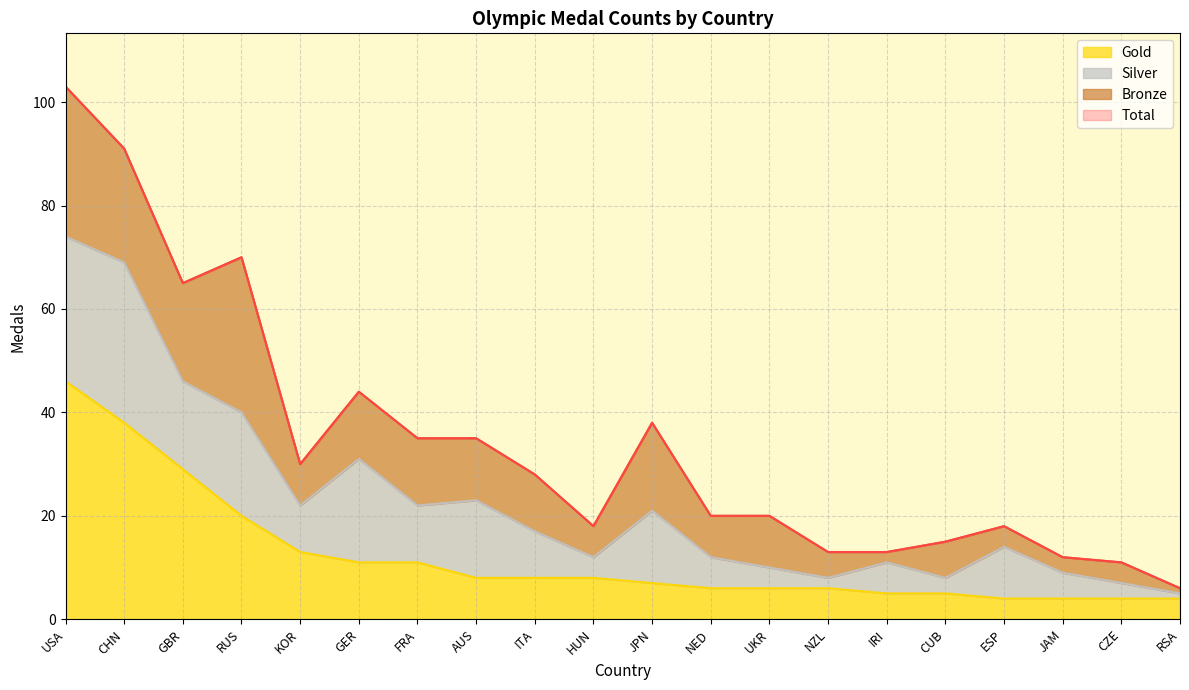

What is the highest value of the Gold series?

46